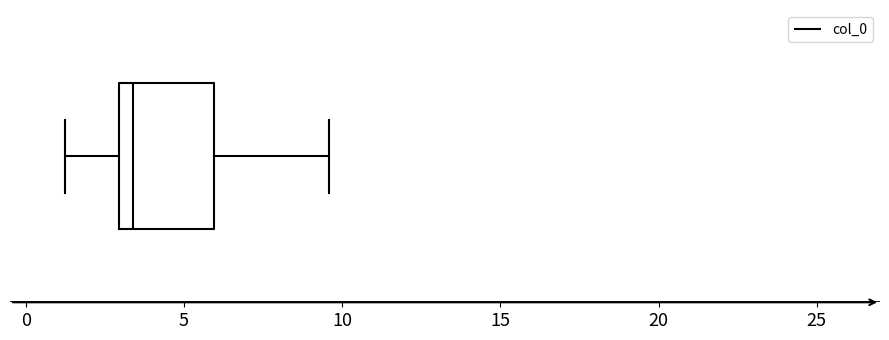

Read this box plot against the x-axis: the position of the median line, the range covered by the box, and the ends of both whiskers. The values are not printed on the chart, so give them approximately, as read against the axis.

median 3.5, box 3.0 to 6.0, whiskers 1.0 to 9.5